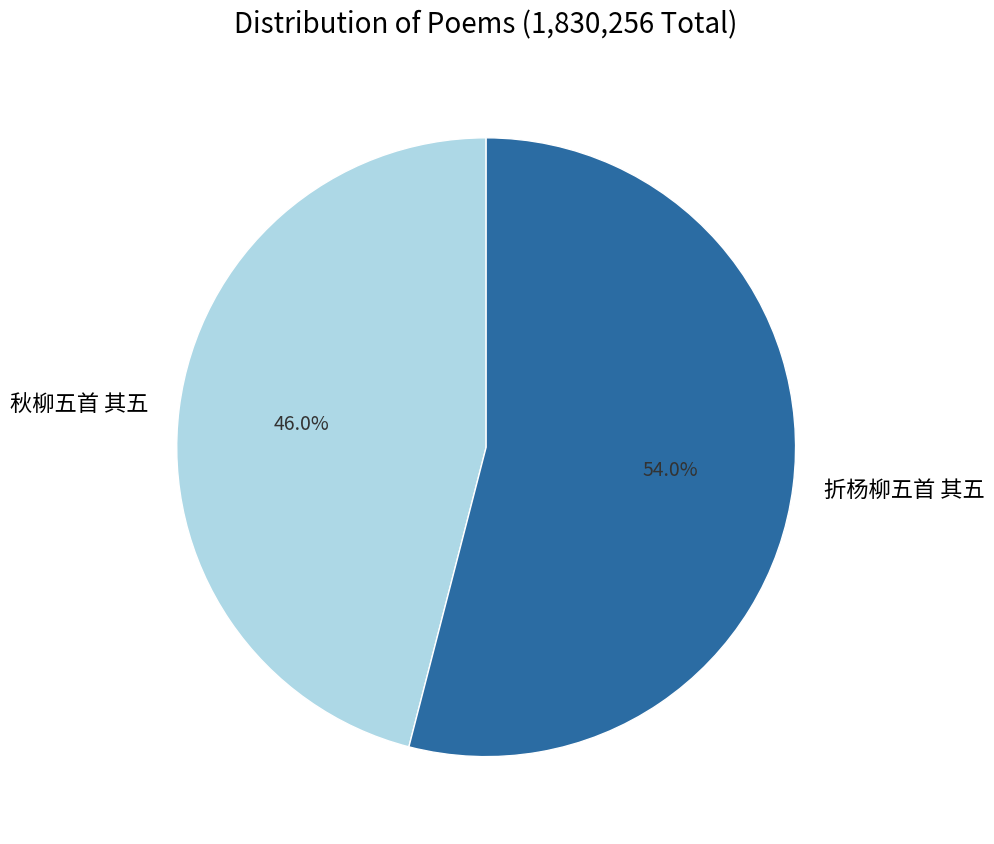

Which has a higher value, 秋柳五首 其五 or 折杨柳五首 其五?

折杨柳五首 其五